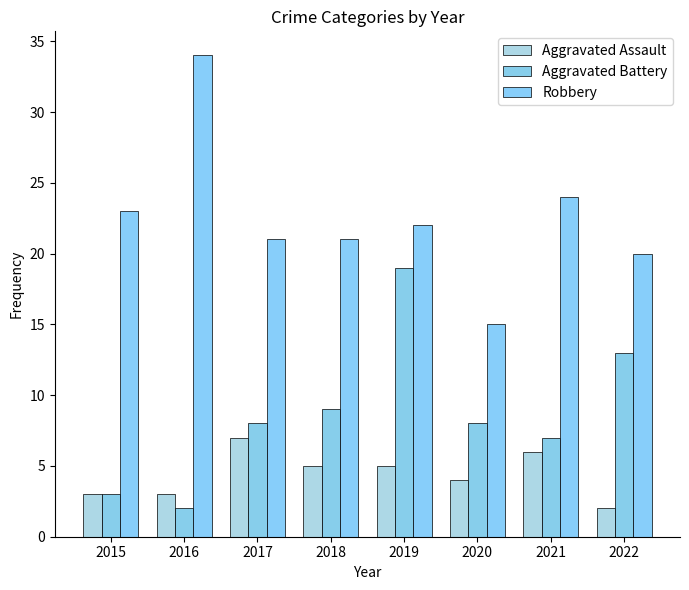

Does the chart contain any negative values?

No